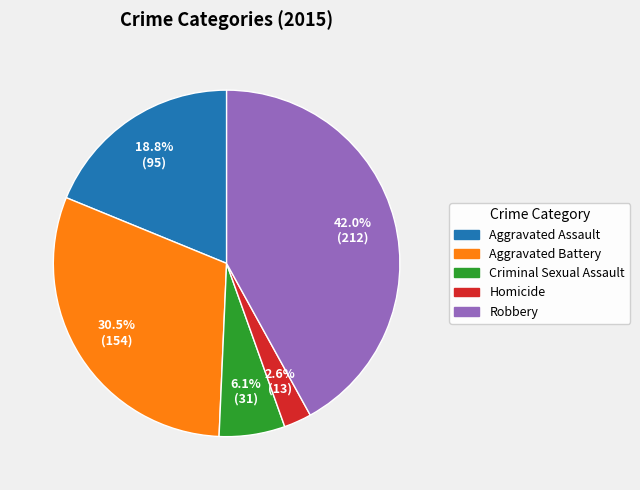

Is it true that Aggravated Battery is 43% of the pie?

False